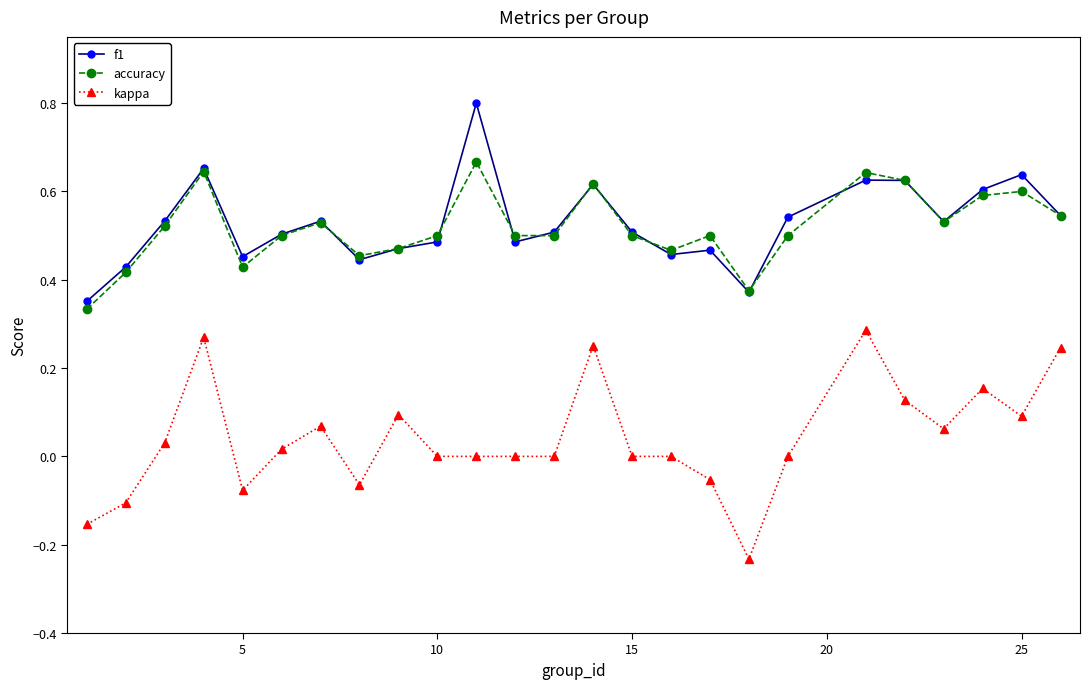

True or false: kappa and f1 intersect in this chart.

False